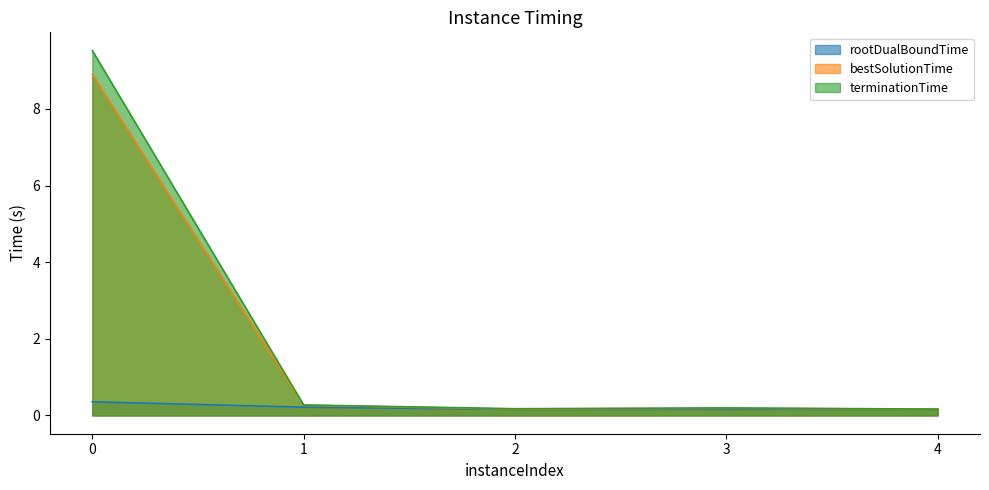

What is the maximum value for bestSolutionTime?

8.9